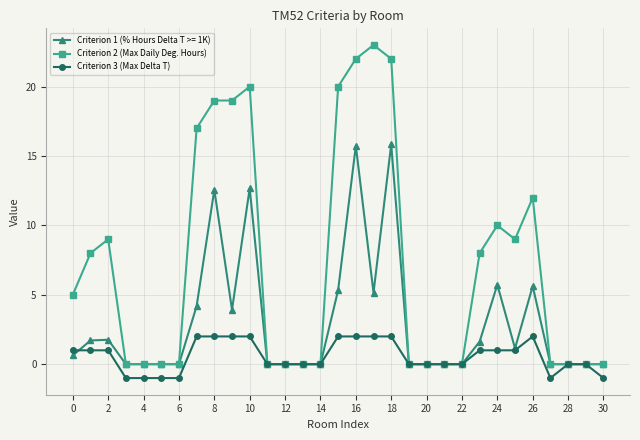

What is the value of the Criterion 2 (Max Daily Deg. Hours) point at the 26th from the left?

9.0